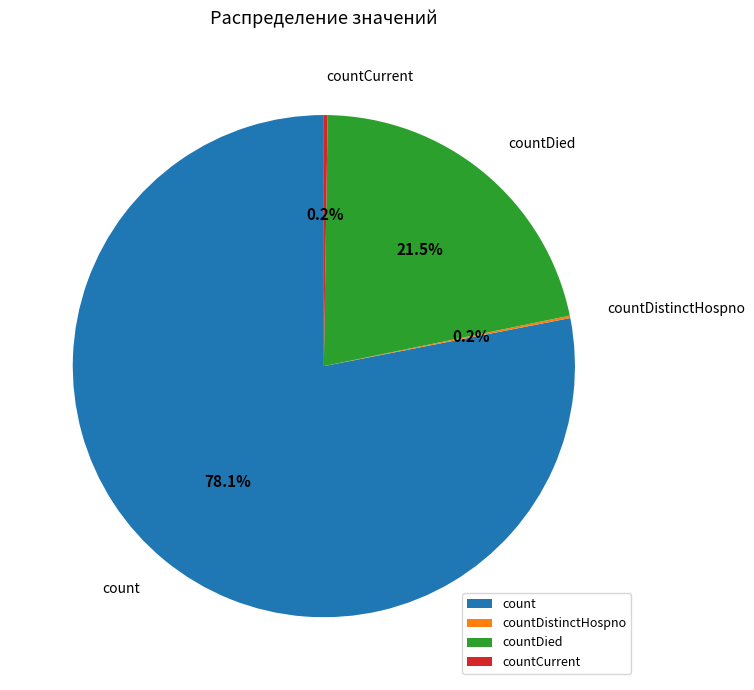

Which slice is the largest?

count